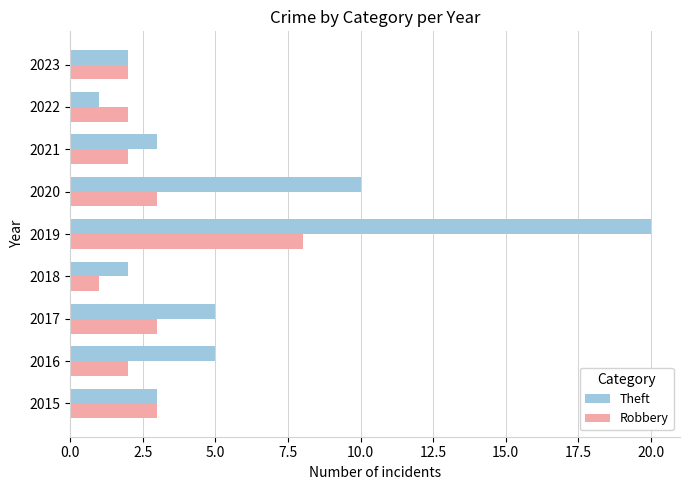

What is the sum of the Theft values at 2022 and 2021?

4